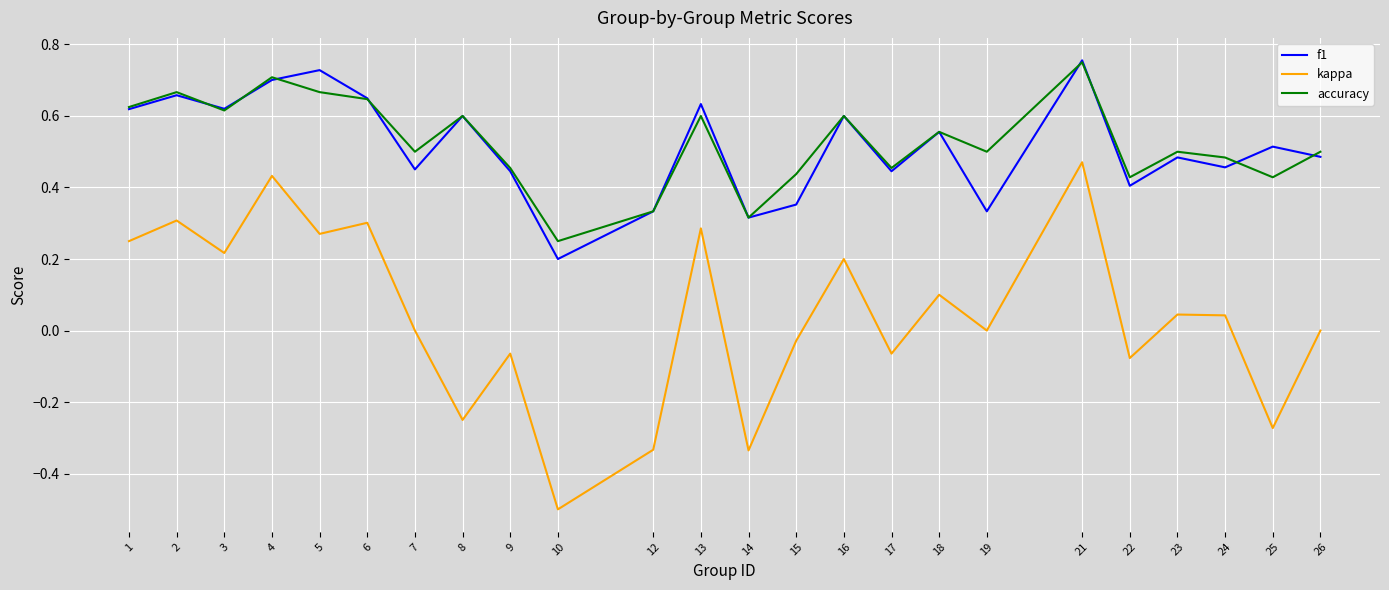

True or false: accuracy and kappa intersect in this chart.

False